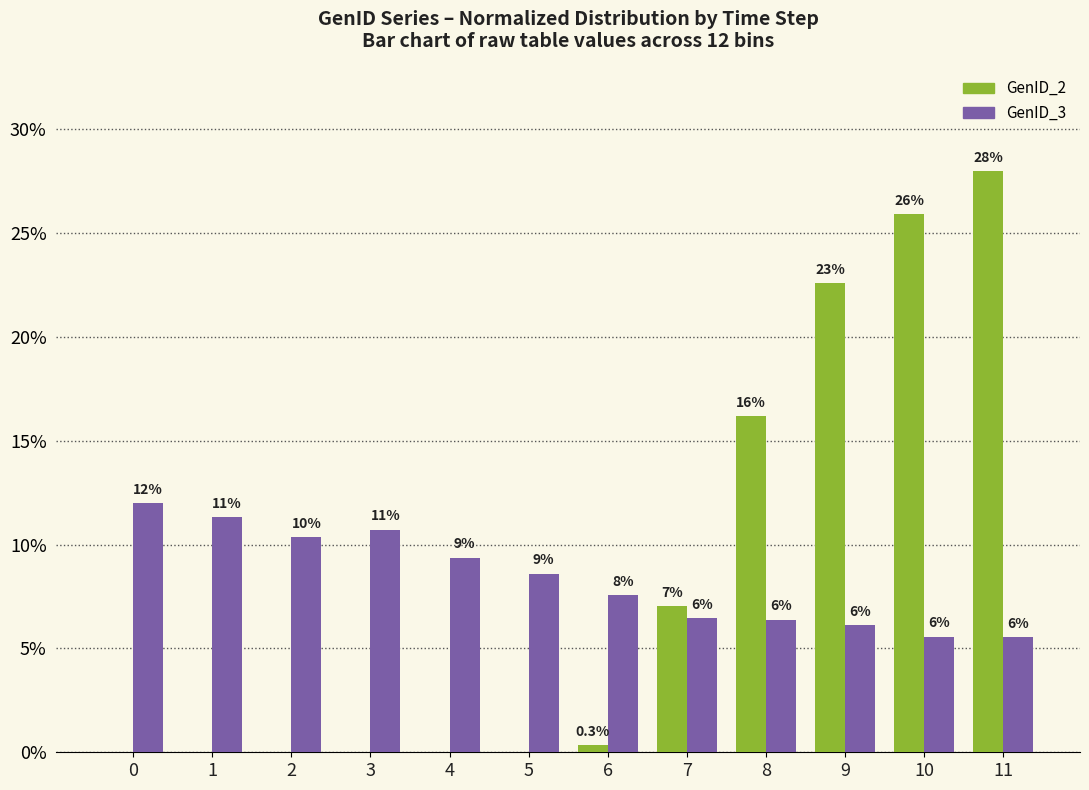

Which category has the lowest value in the GenID_3 series?

11